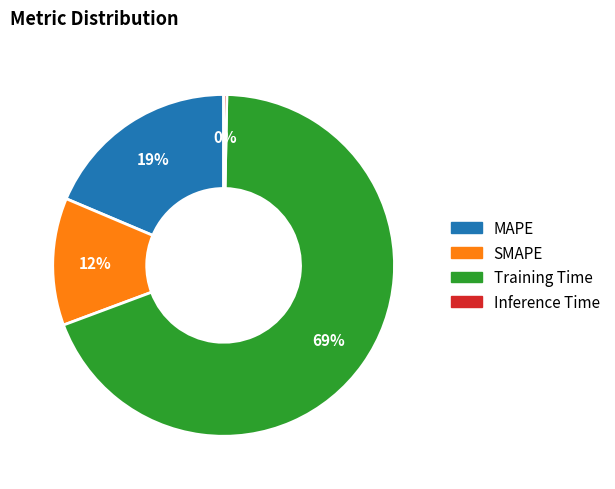

The SMAPE slice represents 12% of the pie. True or false?

True